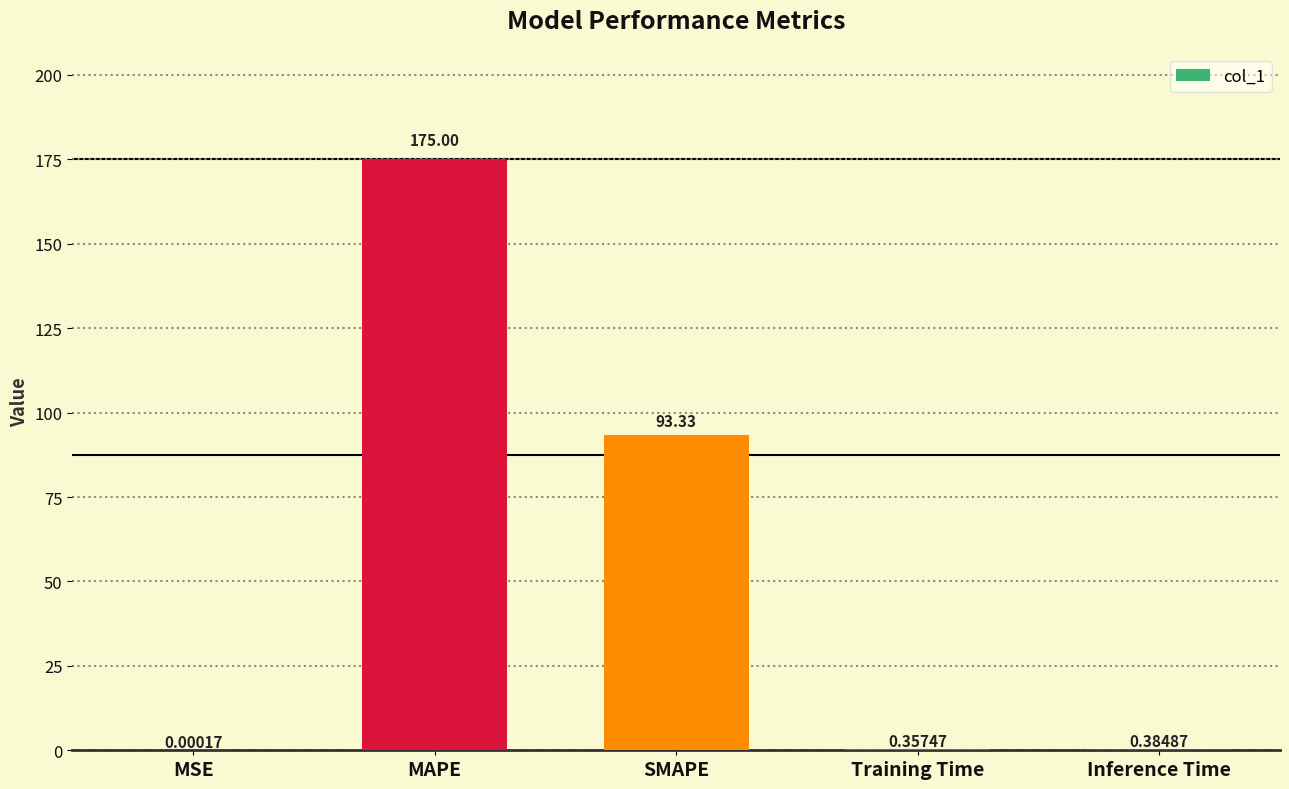

Which has a higher value, Inference Time or MAPE?

MAPE